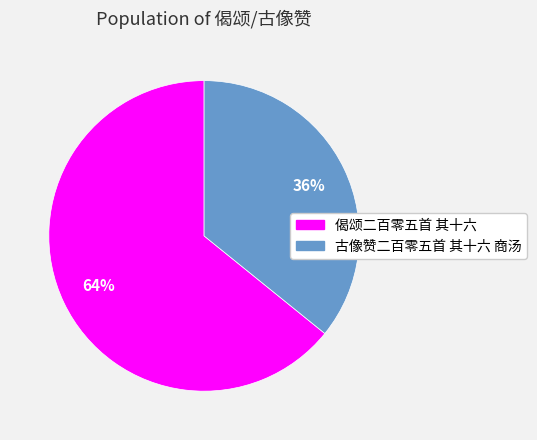

How many segments does this pie chart have?

2